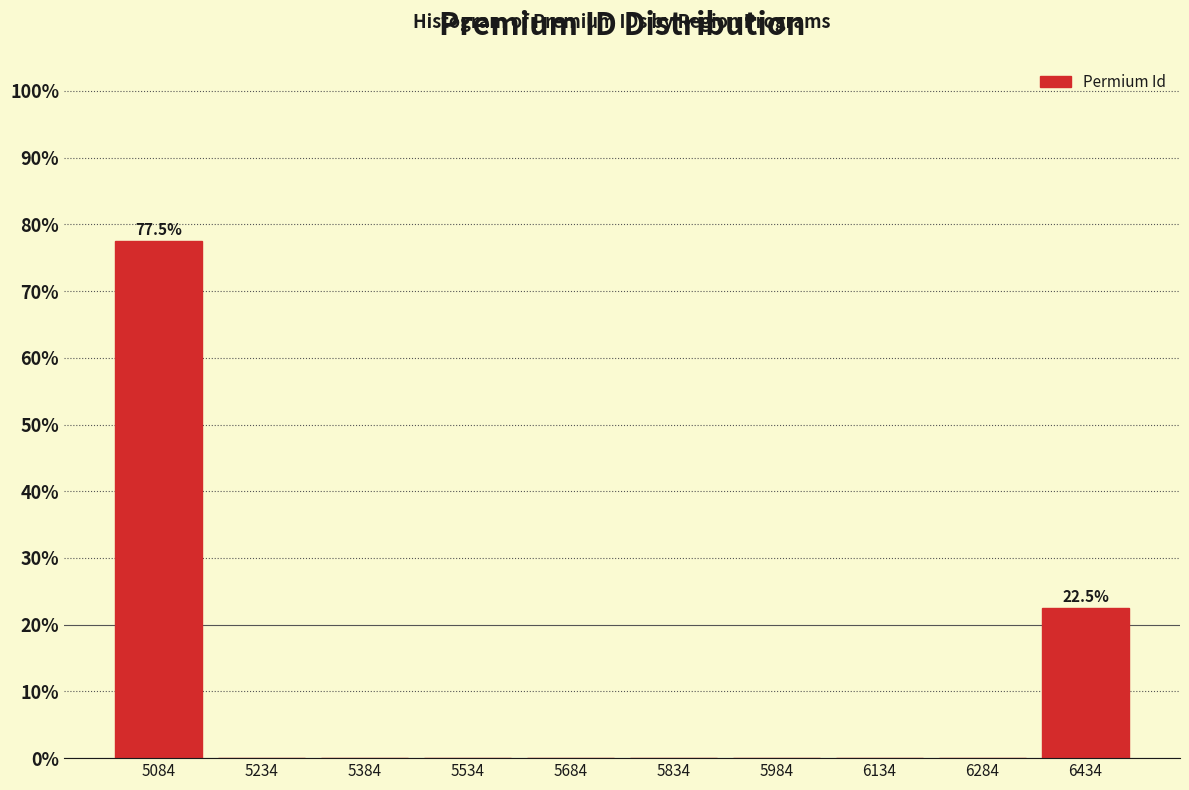

Which range on the x-axis has the tallest bar?

5020 to 5160